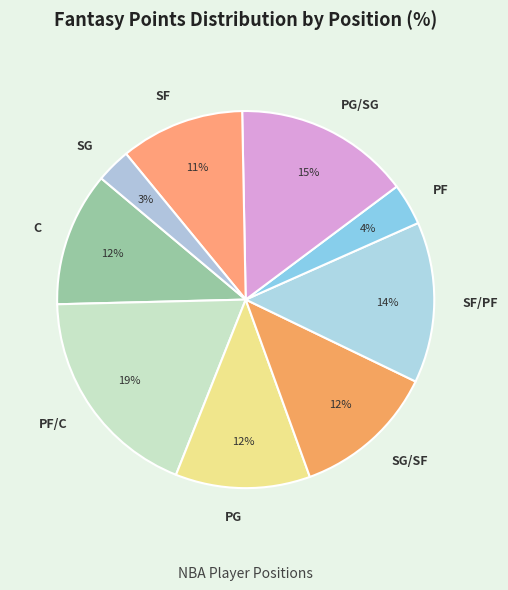

Is PG the majority of the pie?

No